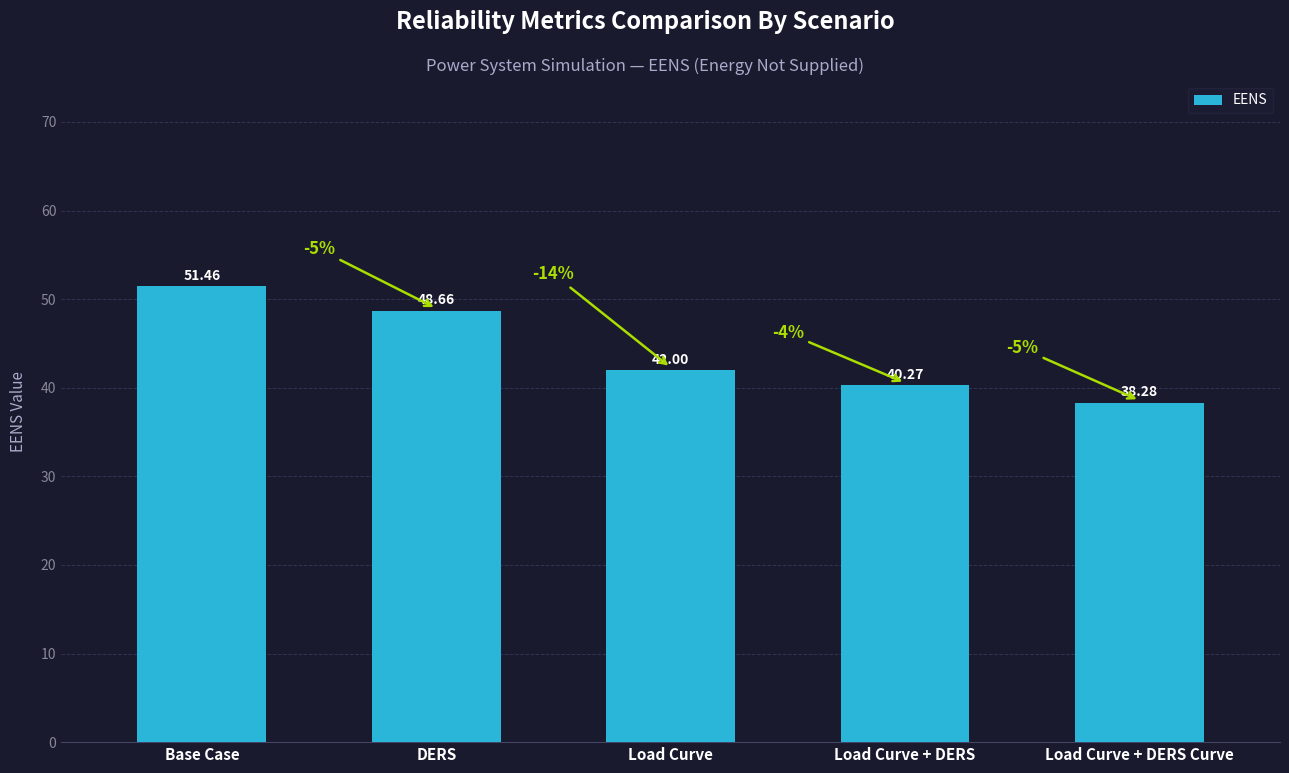

At which category does the chart reach its minimum across all series?

Load Curve + DERS Curve